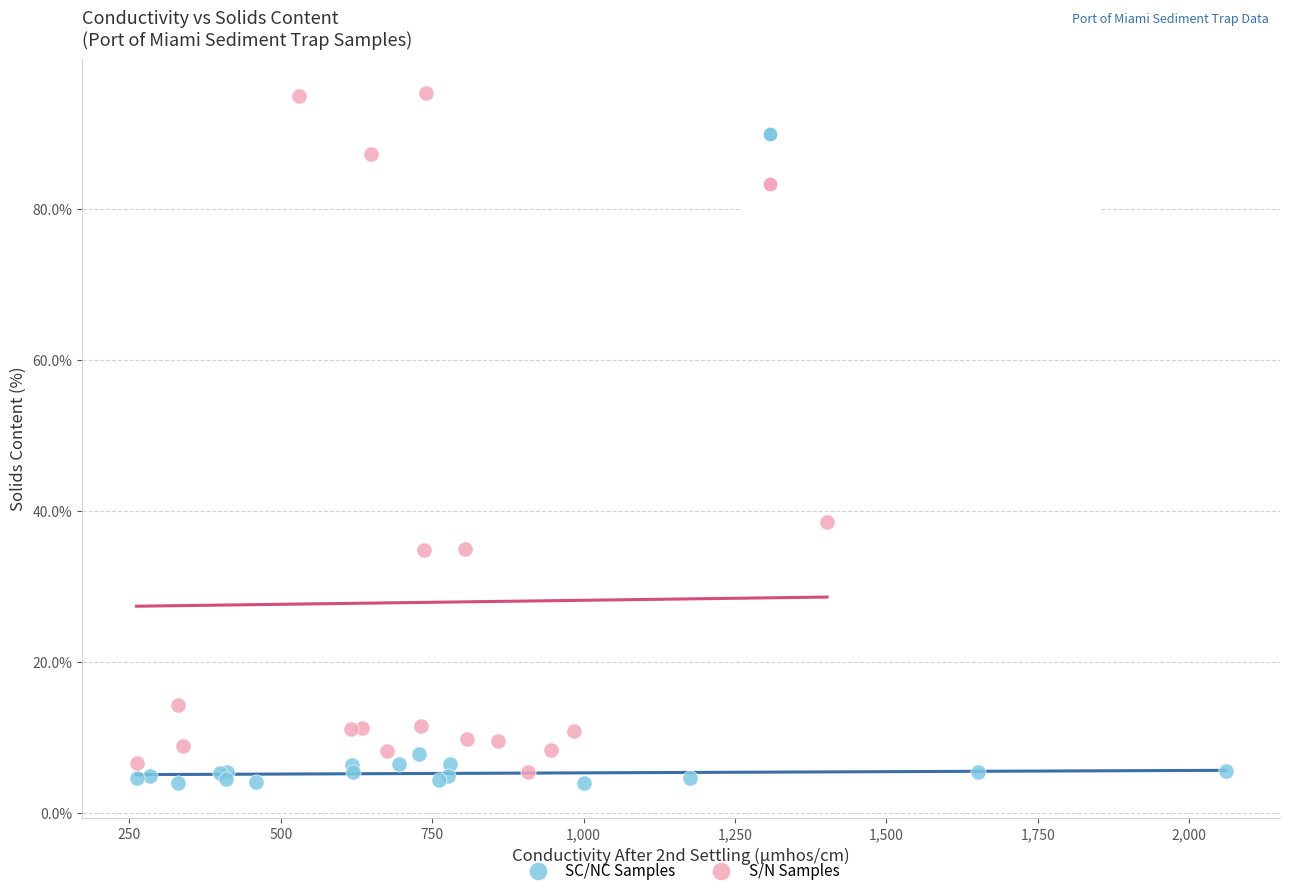

Which series reaches the minimum Y coordinate?

SC/NC Samples